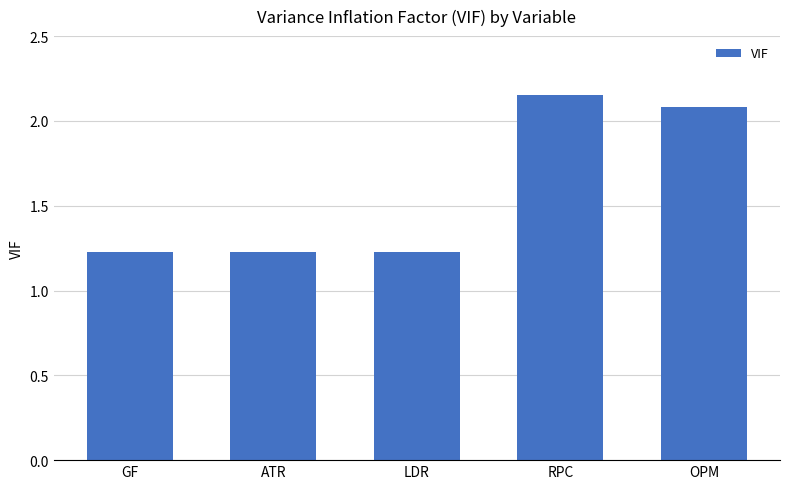

Count the number of data series in this chart.

1